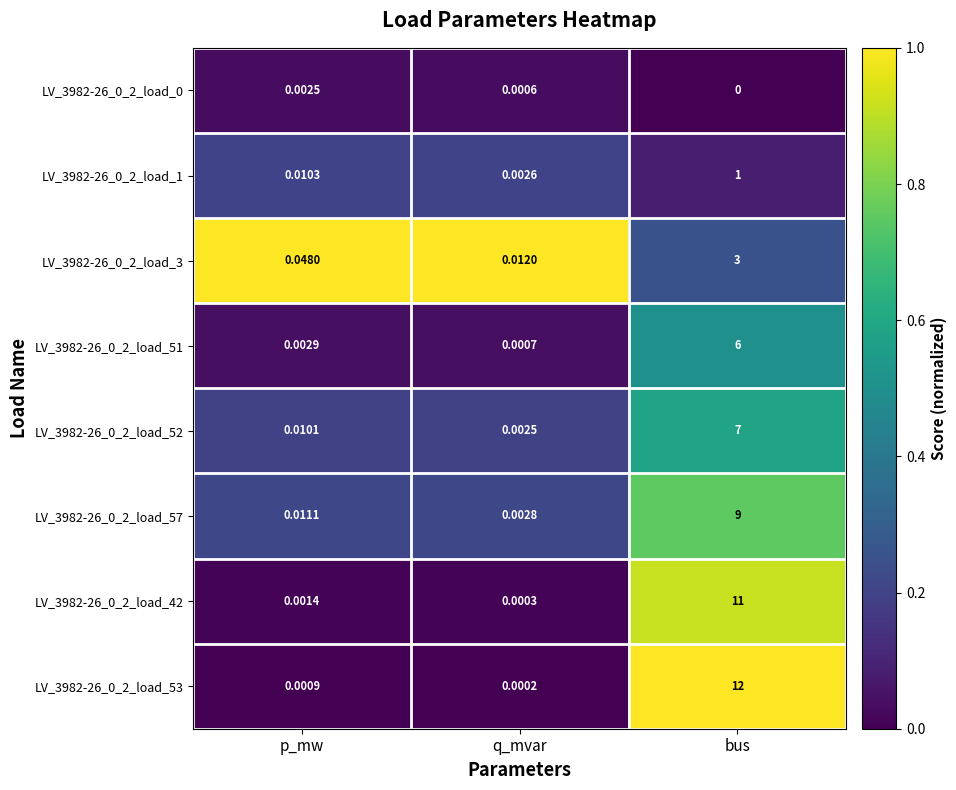

Which category has the lowest value in the LV_3982-26_0_2_load_57 series?

q_mvar